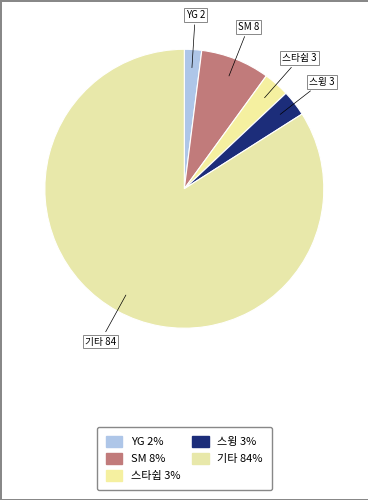

Count the number of slices in the pie.

5